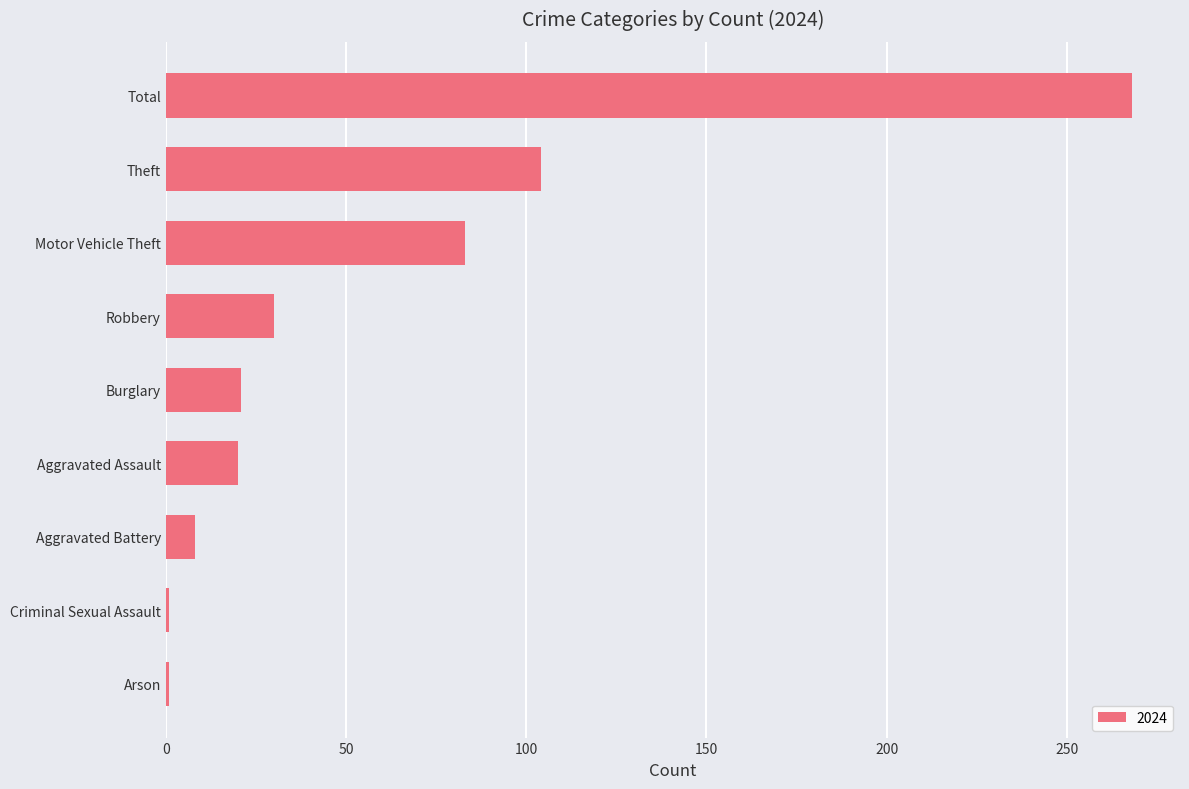

Which category has the highest value across all series?

Total